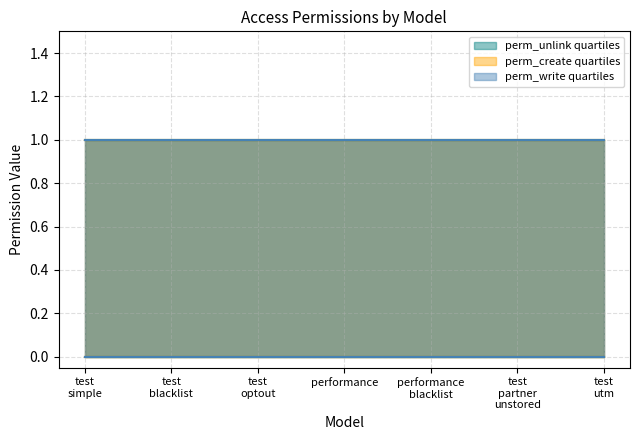

True or false: perm_write and perm_create intersect in this chart.

False